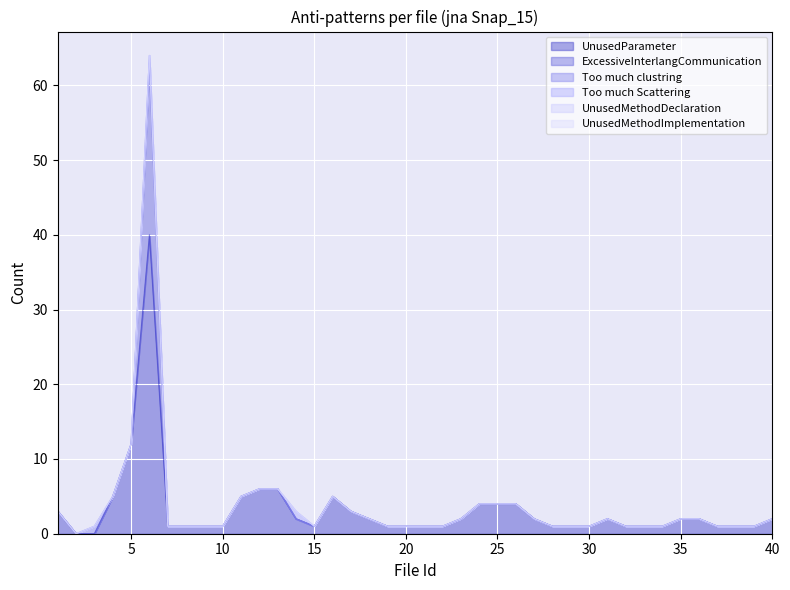

In Too much Scattering, how many points are higher than both neighbors (excluding endpoints)?

1